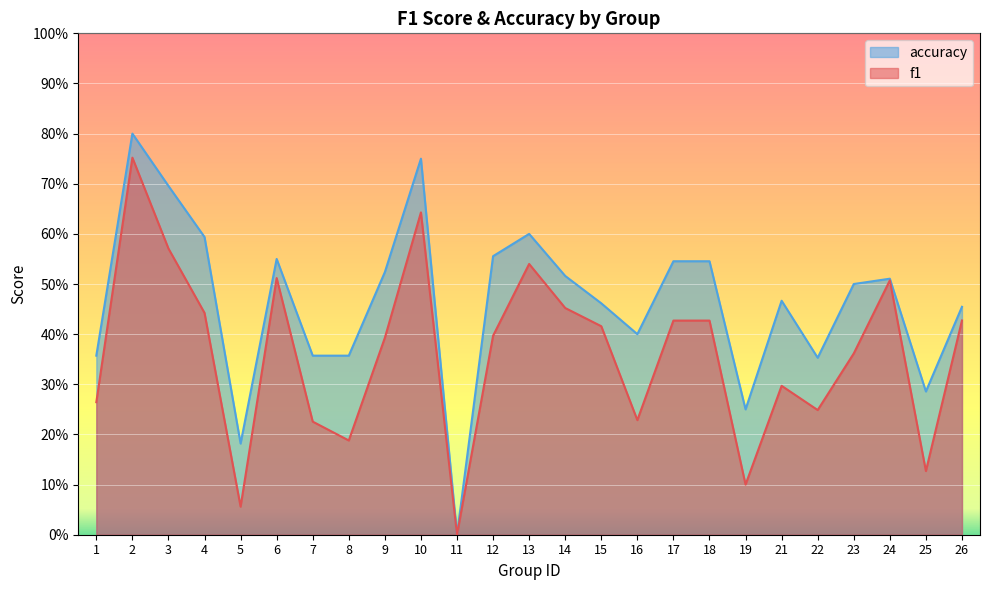

How many values in the f1 series exceed 0?

24